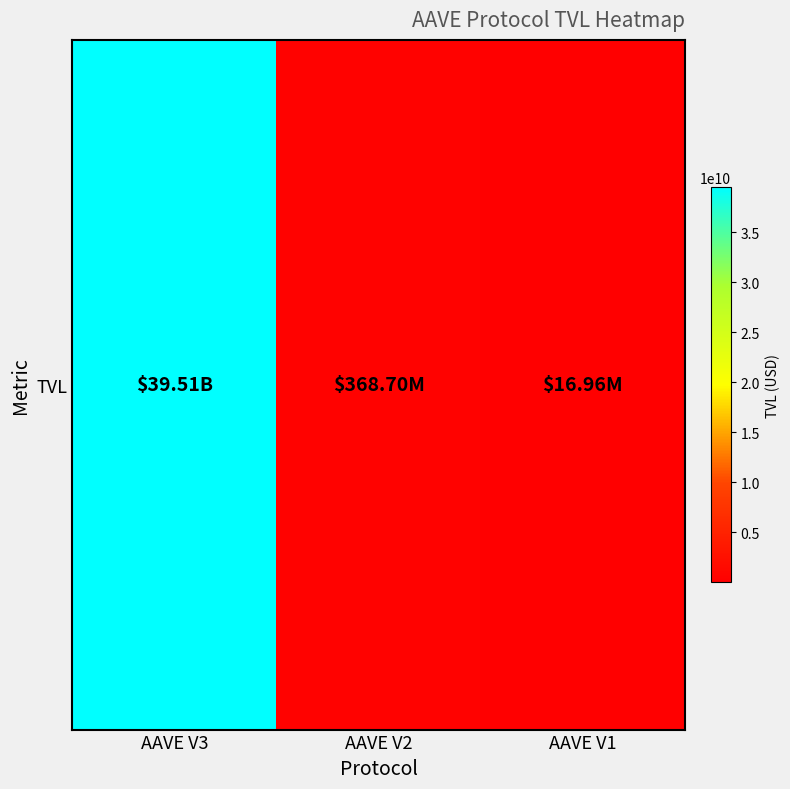

Read the value at AAVE V2.

368704912.9